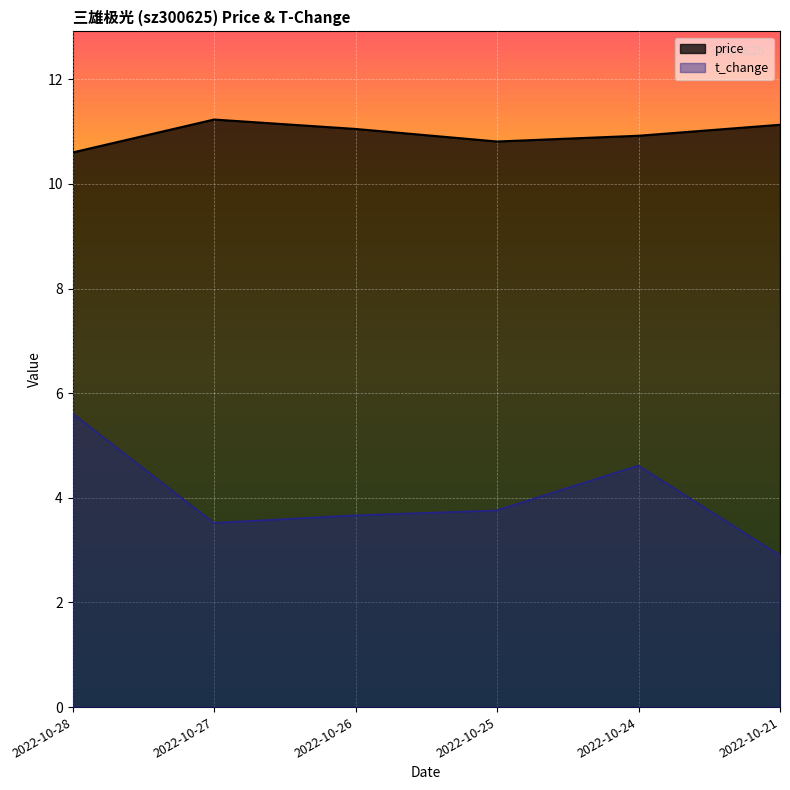

Does the chart display data point markers on the line(s)?

No